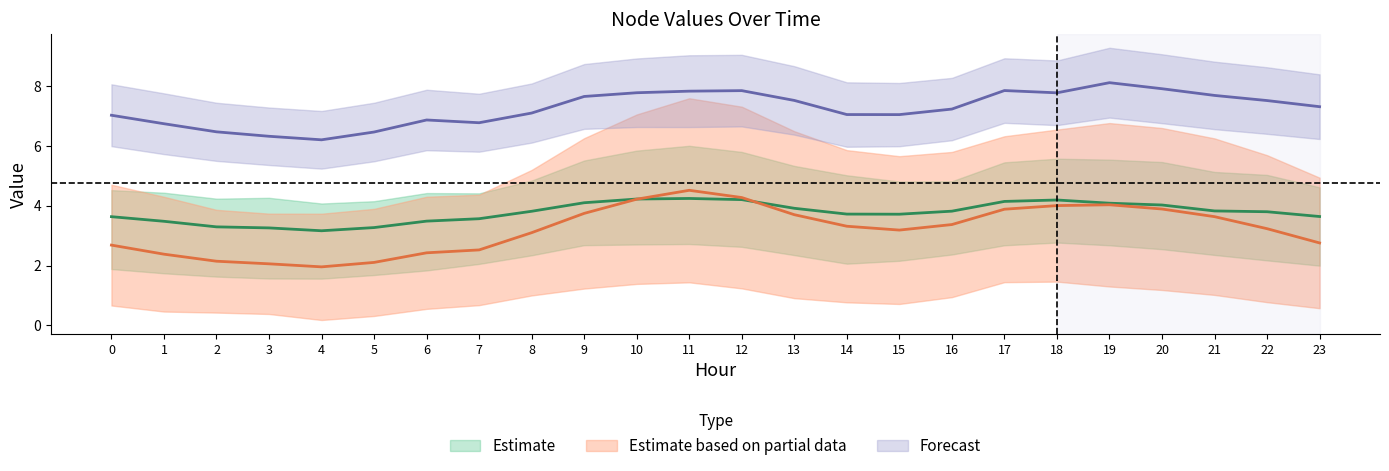

True or false: Node 17 and Node 24 intersect in this chart.

False